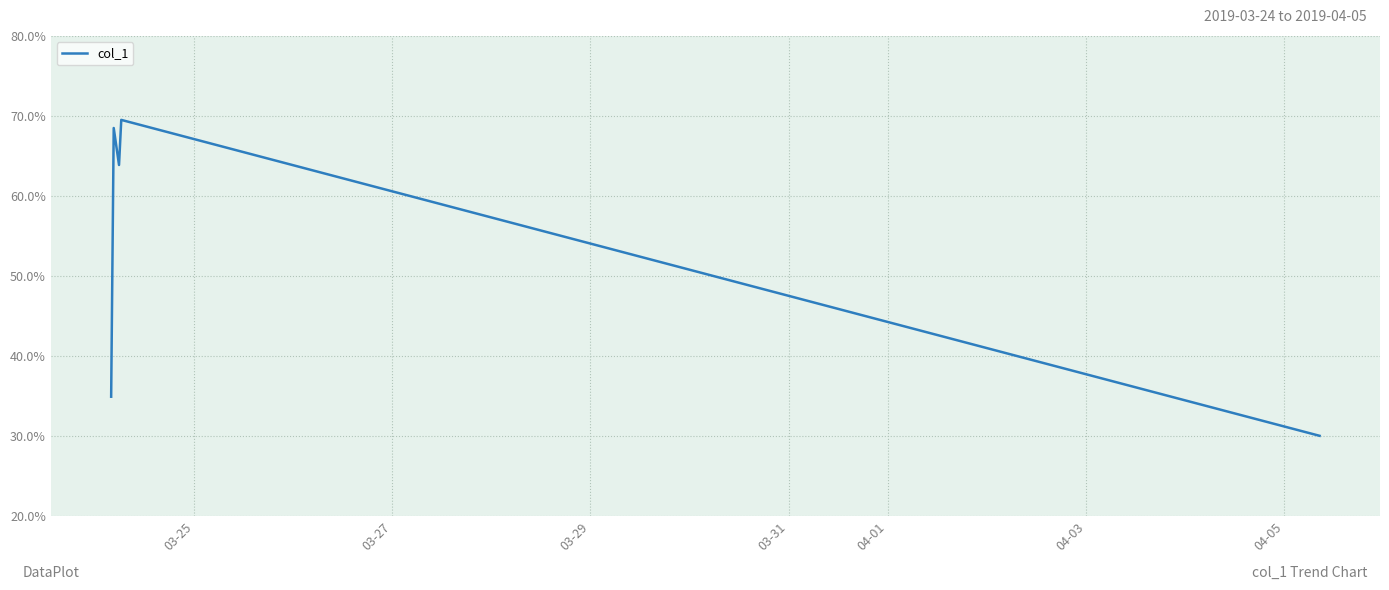

What is the greatest value displayed?

69.5